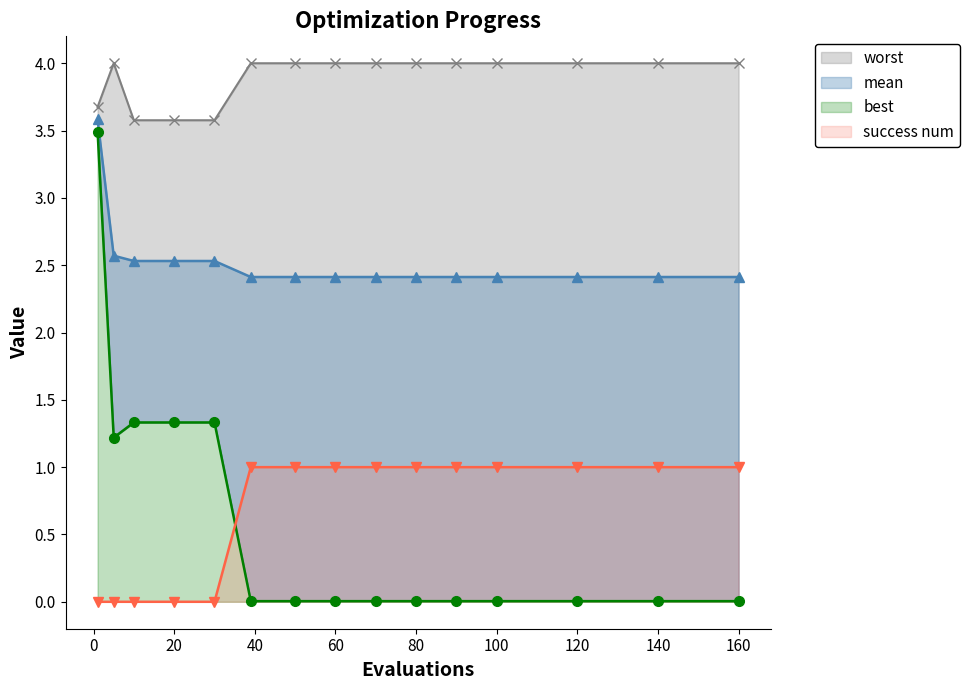

Reading right to left, list all the values displayed in this chart.

mean: 2.4	2.4	2.4	2.4	2.4	2.4	2.4	2.4	2.4	2.4	2.5	2.5	2.5	2.6	3.6
best: 0.0	0.0	0.0	0.0	0.0	0.0	0.0	0.0	0.0	0.0	1.3	1.3	1.3	1.2	3.5
worst: 4.0	4.0	4.0	4.0	4.0	4.0	4.0	4.0	4.0	4.0	3.6	3.6	3.6	4.0	3.7
success num: 1.0	1.0	1.0	1.0	1.0	1.0	1.0	1.0	1.0	1.0	0.0	0.0	0.0	0.0	0.0